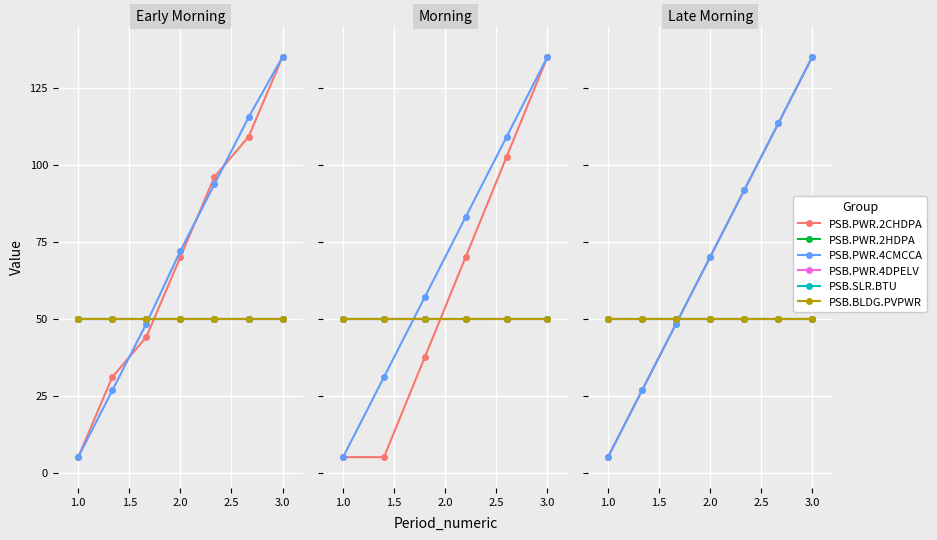

How many values in the PSB.PWR.2CHDPA series are below 70?

3